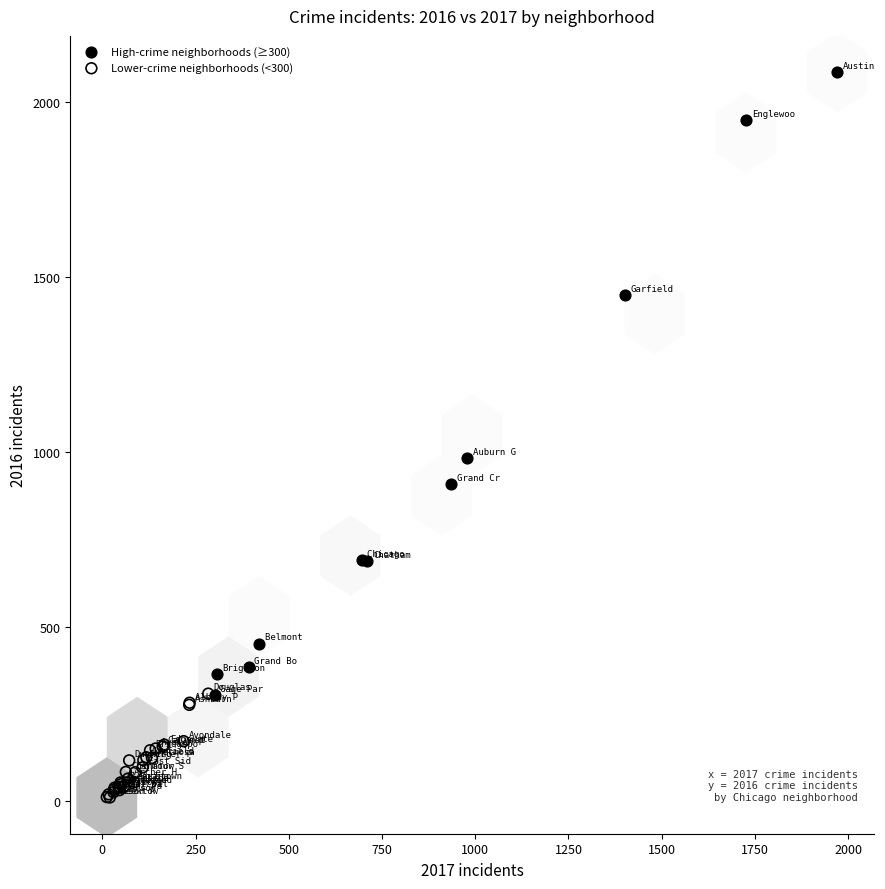

Which series contains the lowest Y value?

Lower-crime neighborhoods (<300)